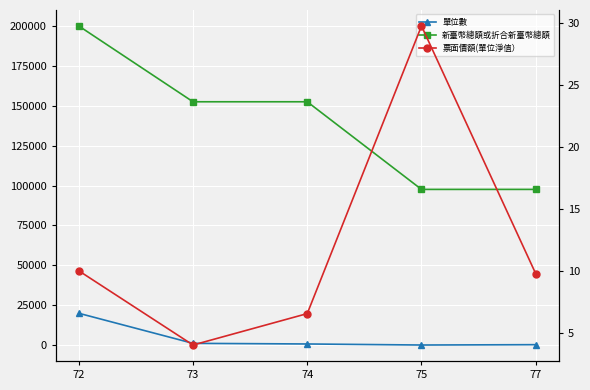

What is the sum of all 票面價額(單位淨值） values?

60.1